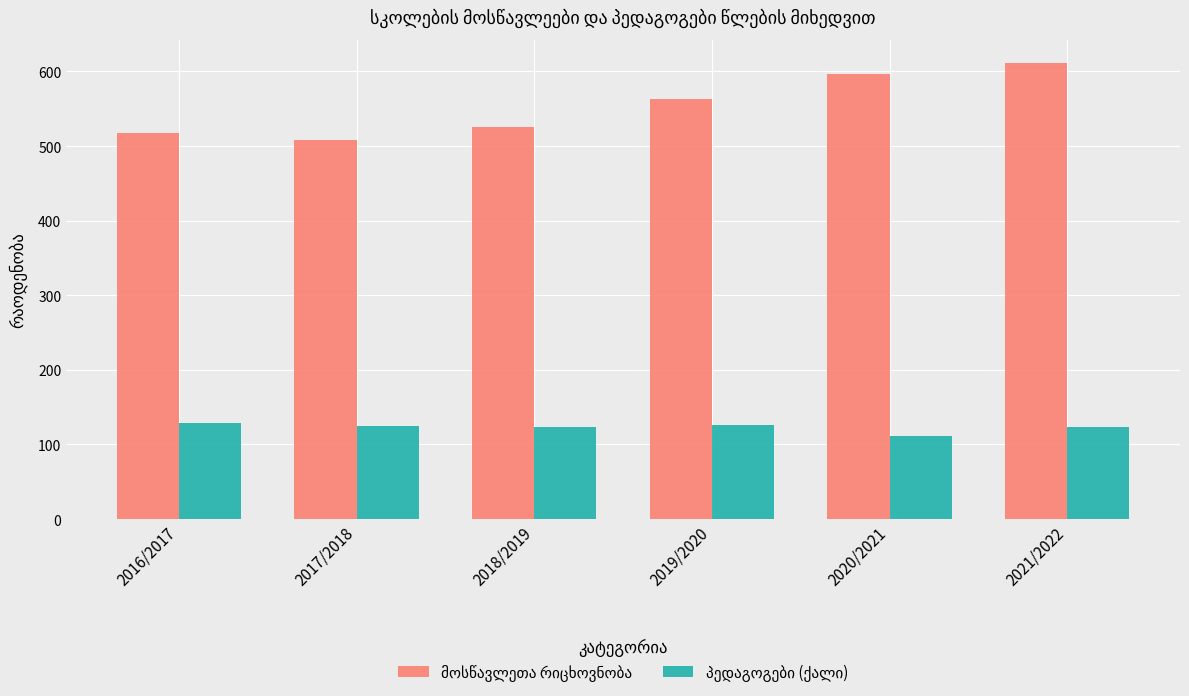

Which label corresponds to the largest value in the chart?

2021/2022